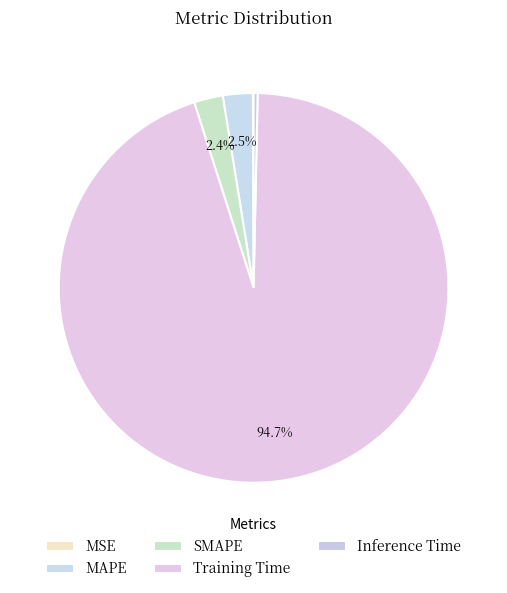

Is there a majority slice in this chart?

Yes